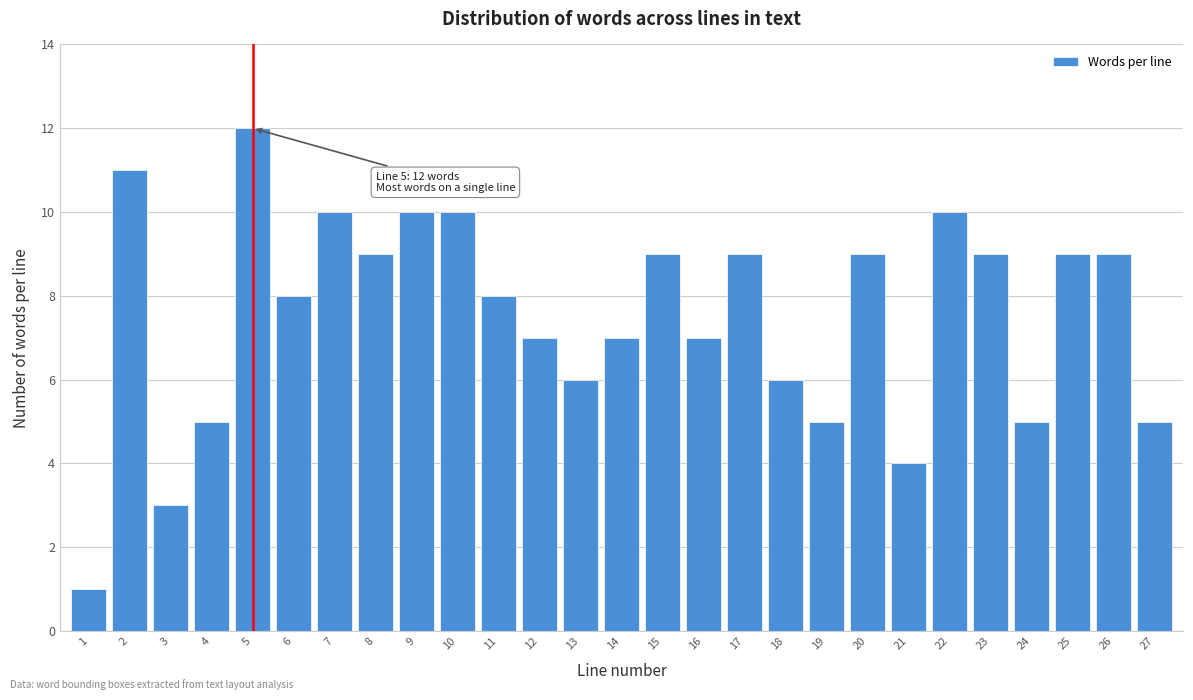

Reading left to right, extract all data points from this chart.

1=1	2=11	3=3	4=5	5=12	6=8	7=10	8=9	9=10	10=10	11=8	12=7	13=6	14=7	15=9	16=7	17=9	18=6	19=5	20=9	21=4	22=10	23=9	24=5	25=9	26=9	27=5